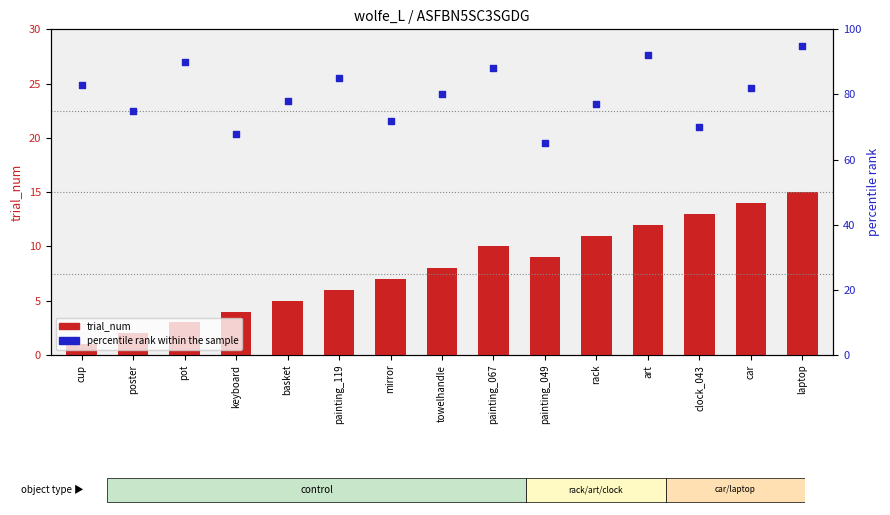

Which series has the largest total across all categories?

percentile rank within the sample